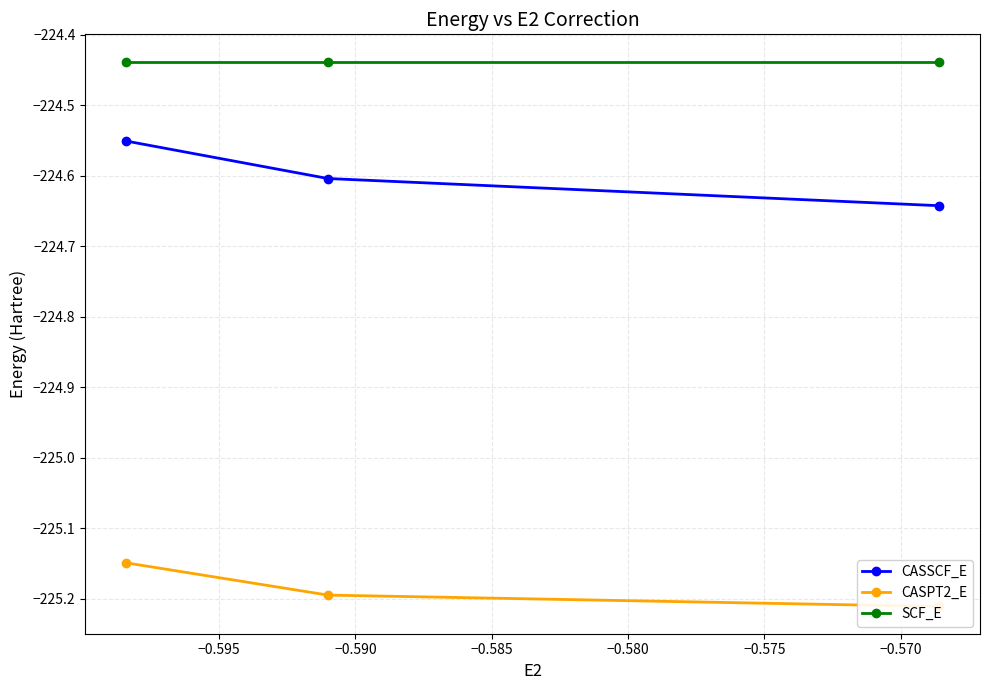

Which has a higher value, −0.595 or −0.600?

−0.595